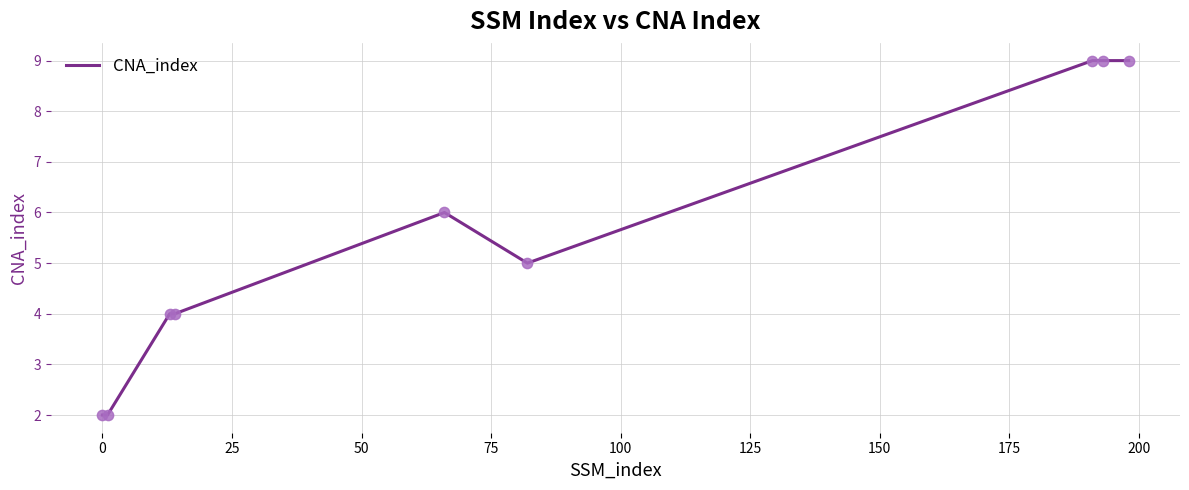

What is the difference between the maximum and minimum values?

7